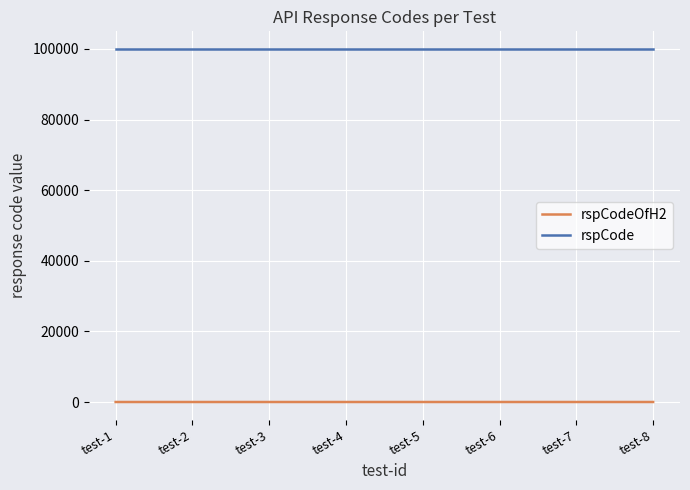

What is the highest value of the rspCode series?

100000